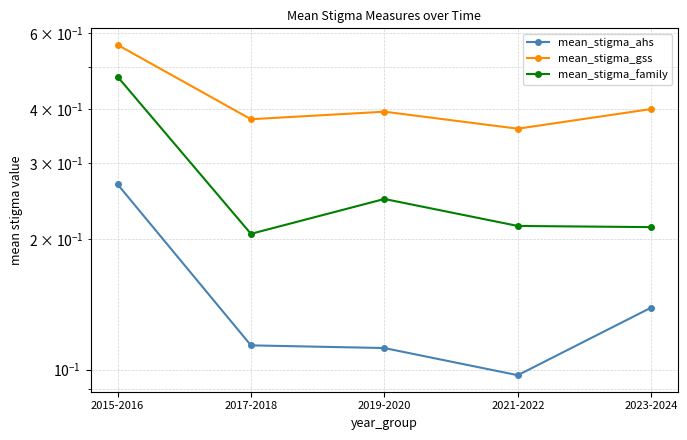

True or false: mean_stigma_family has a value of 0.1 at 2023-2024.

False